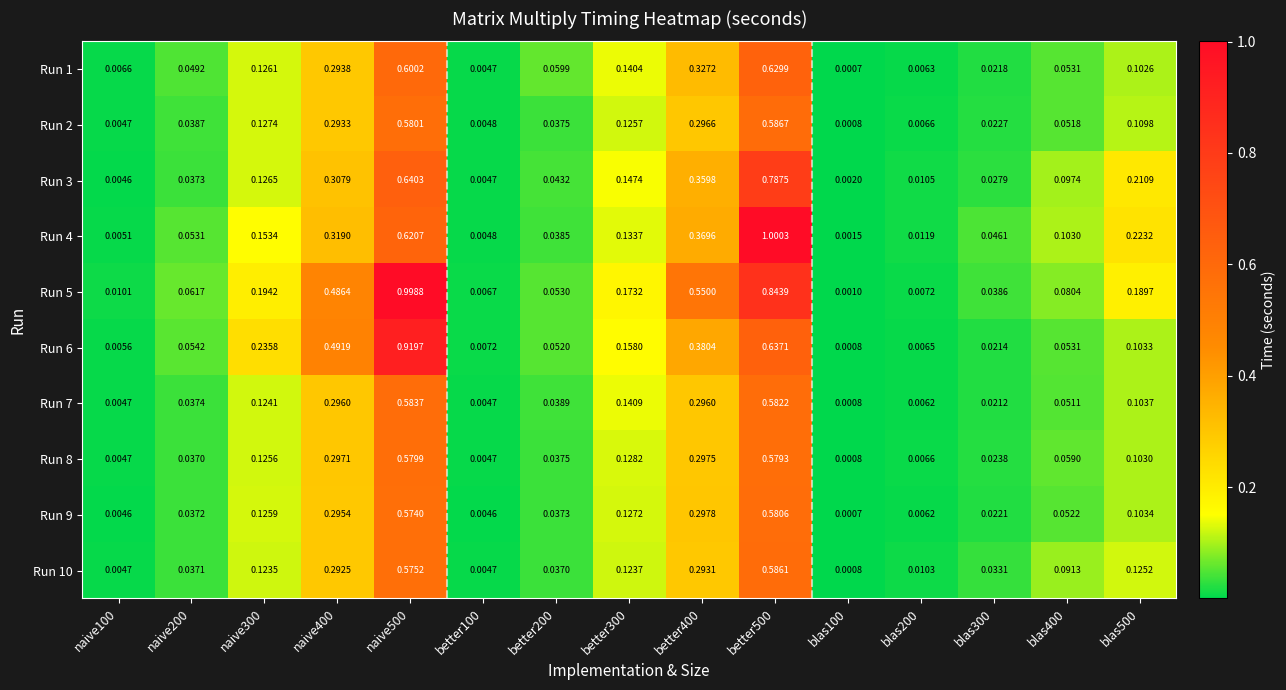

Which series has the largest total across all categories?

Run 5